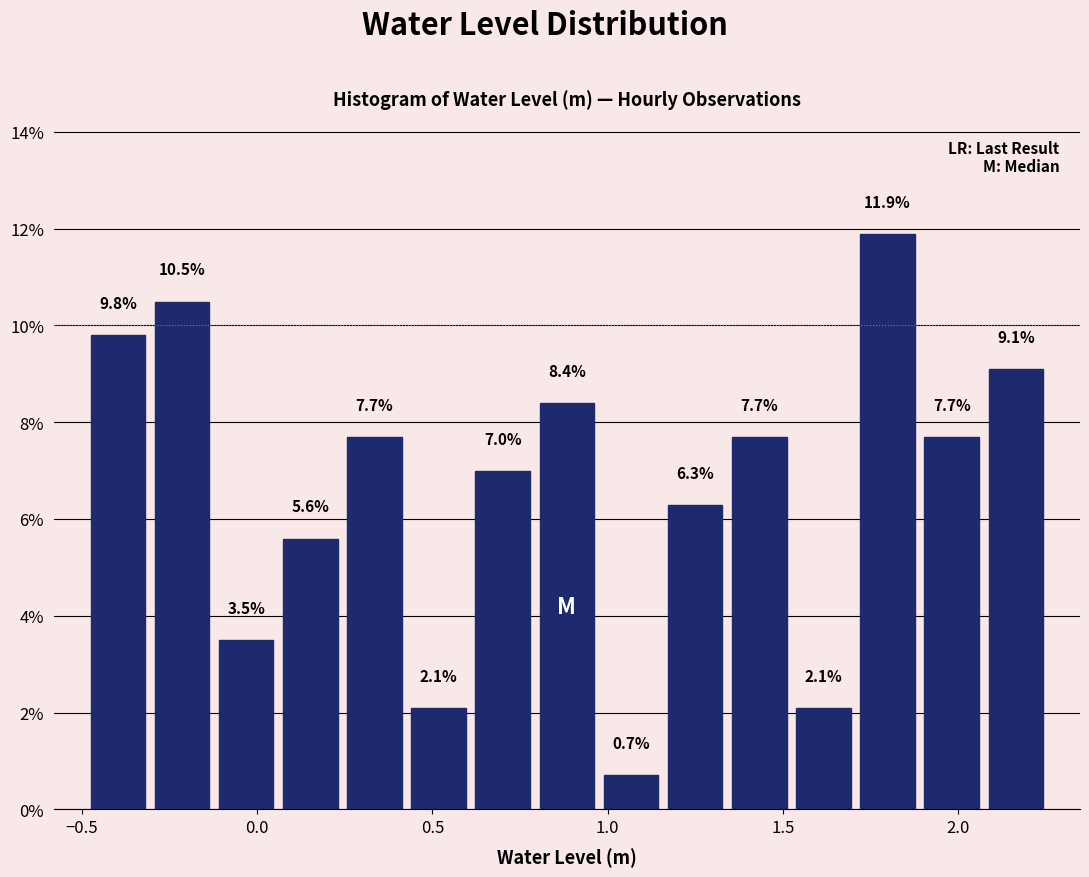

Read against the x-axis, roughly where is the centre of the tallest bar?

1.80